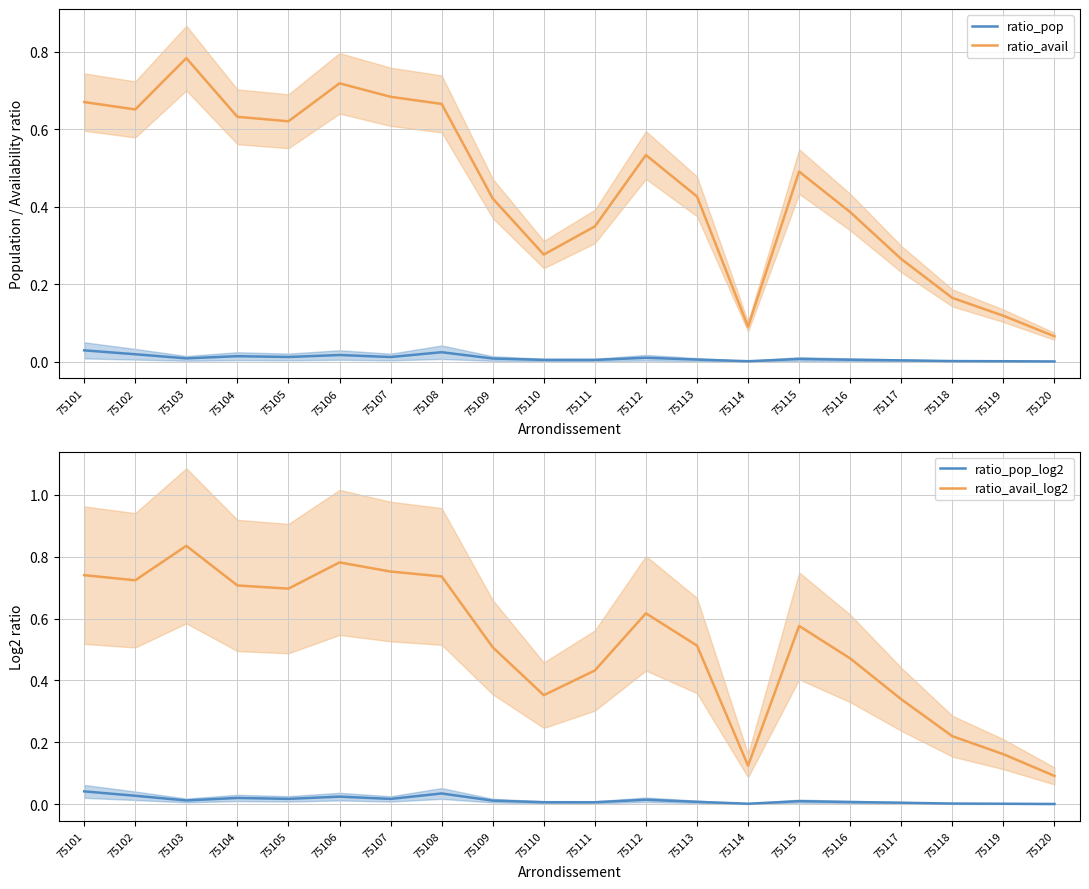

Reading right to left, transcribe all the data shown in this chart.

ratio_pop: 75120=0.0	75119=0.0	75118=0.0	75117=0.0	75116=0.0	75115=0.0	75114=0.0	75113=0.0	75112=0.0	75111=0.0	75110=0.0	75109=0.0	75108=0.0	75107=0.0	75106=0.0	75105=0.0	75104=0.0	75103=0.0	75102=0.0	75101=0.0
ratio_avail: 75120=0.1	75119=0.1	75118=0.2	75117=0.3	75116=0.4	75115=0.5	75114=0.1	75113=0.4	75112=0.5	75111=0.3	75110=0.3	75109=0.4	75108=0.7	75107=0.7	75106=0.7	75105=0.6	75104=0.6	75103=0.8	75102=0.7	75101=0.7
ratio_pop_log2: 75120=0.0	75119=0.0	75118=0.0	75117=0.0	75116=0.0	75115=0.0	75114=0.0	75113=0.0	75112=0.0	75111=0.0	75110=0.0	75109=0.0	75108=0.0	75107=0.0	75106=0.0	75105=0.0	75104=0.0	75103=0.0	75102=0.0	75101=0.0
ratio_avail_log2: 75120=0.1	75119=0.2	75118=0.2	75117=0.3	75116=0.5	75115=0.6	75114=0.1	75113=0.5	75112=0.6	75111=0.4	75110=0.4	75109=0.5	75108=0.7	75107=0.8	75106=0.8	75105=0.7	75104=0.7	75103=0.8	75102=0.7	75101=0.7